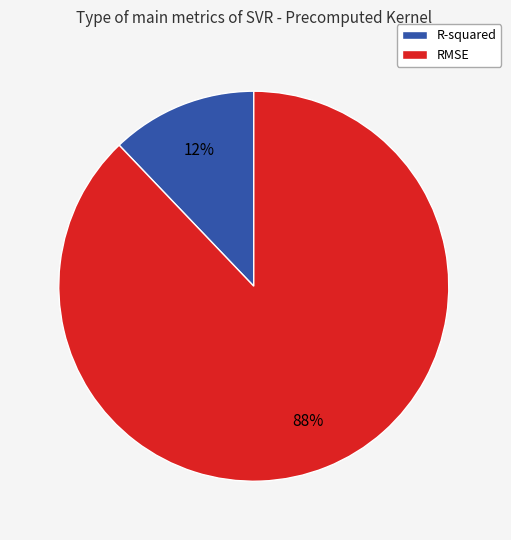

Is the sum of RMSE and R-squared greater than half?

Yes